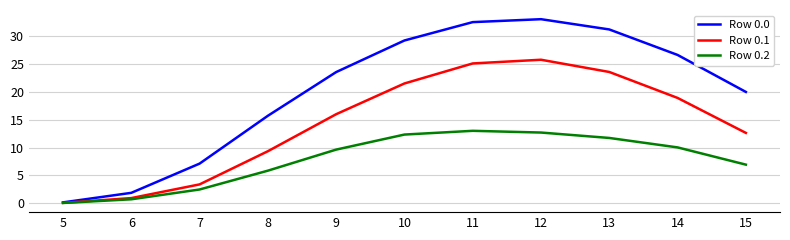

In Row 0.0, how many points are higher than both neighbors (excluding endpoints)?

1